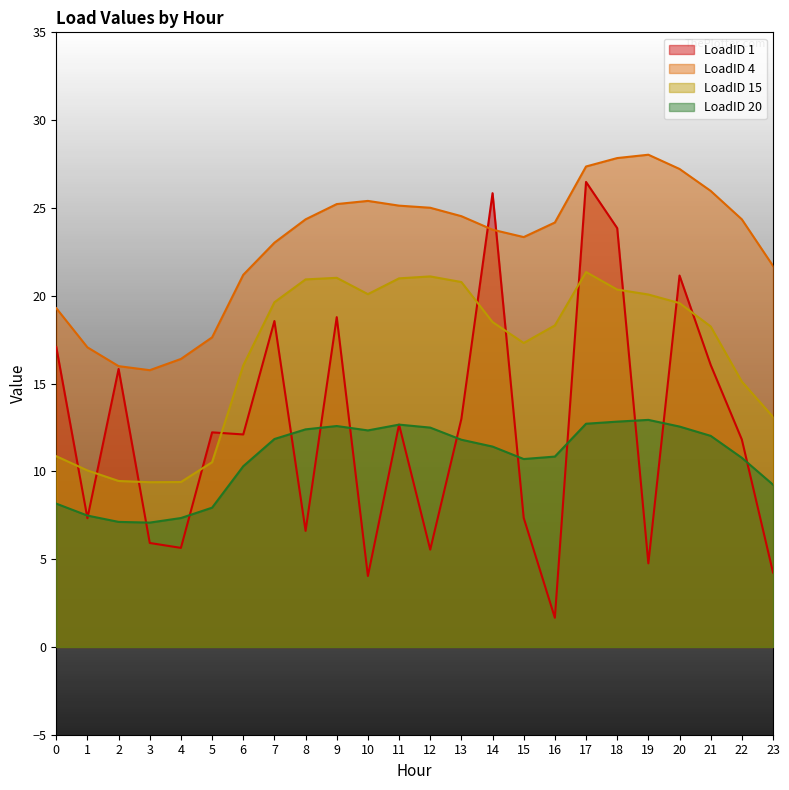

At how many categories does at least one series exceed 11?

24